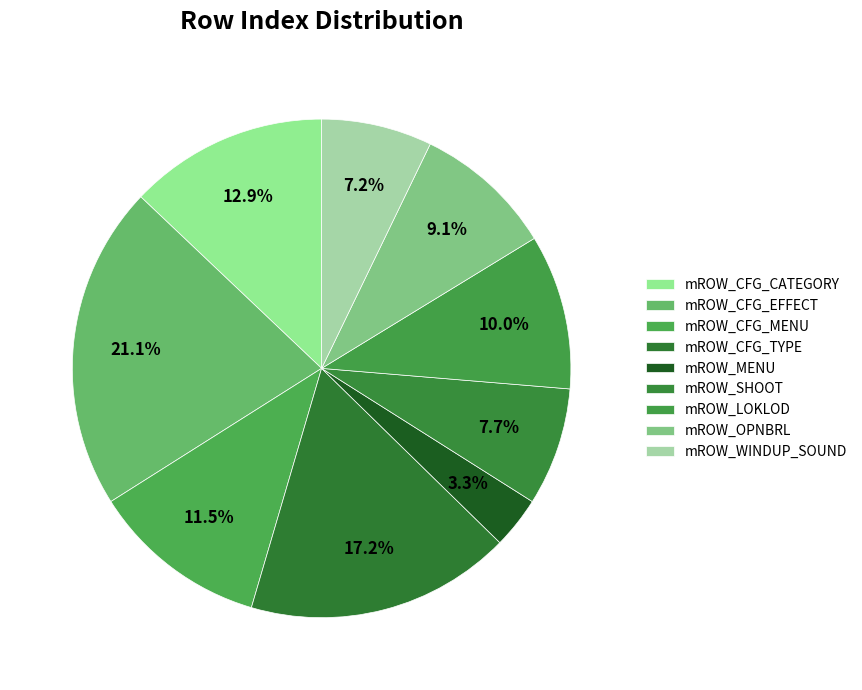

True or false: mROW_MENU accounts for 3% of the total.

True